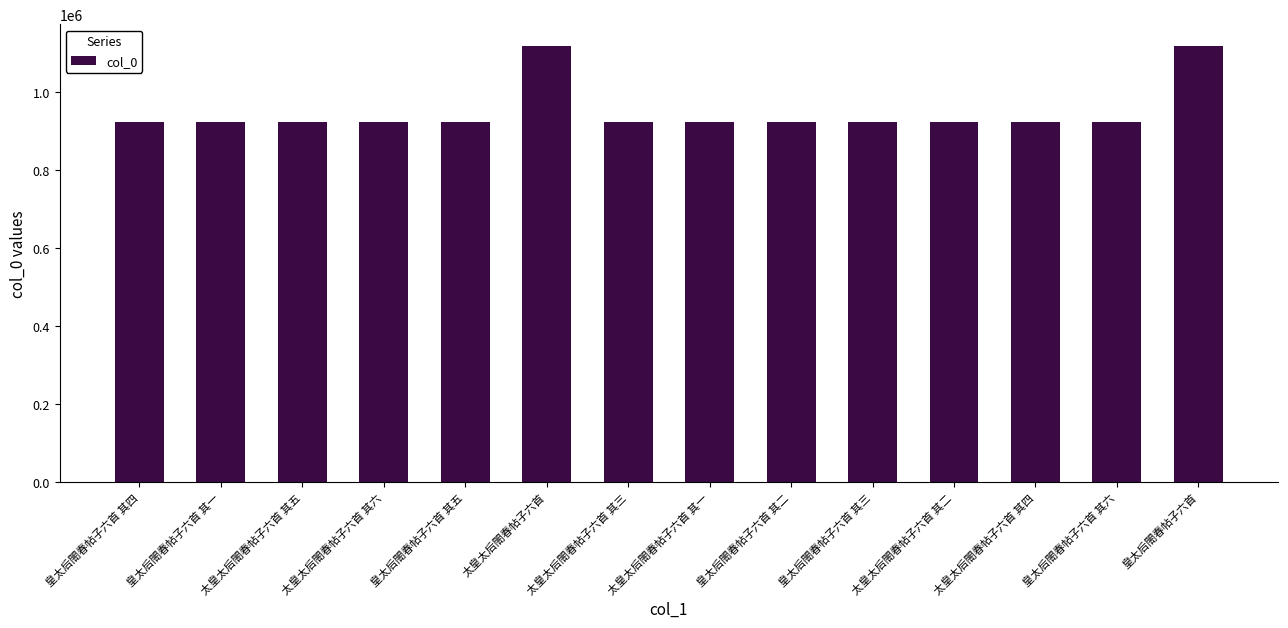

What is the label of the 9th bar from the right?

太皇太后閤春帖子六首